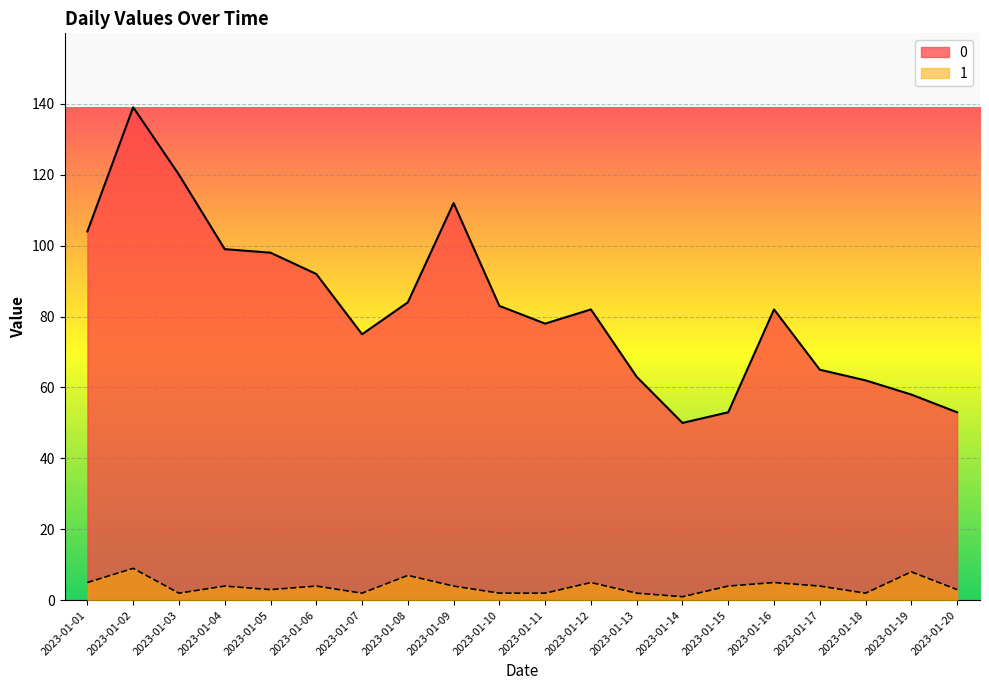

True or false: 0 has a value of 139 at 2023-01-02.

True